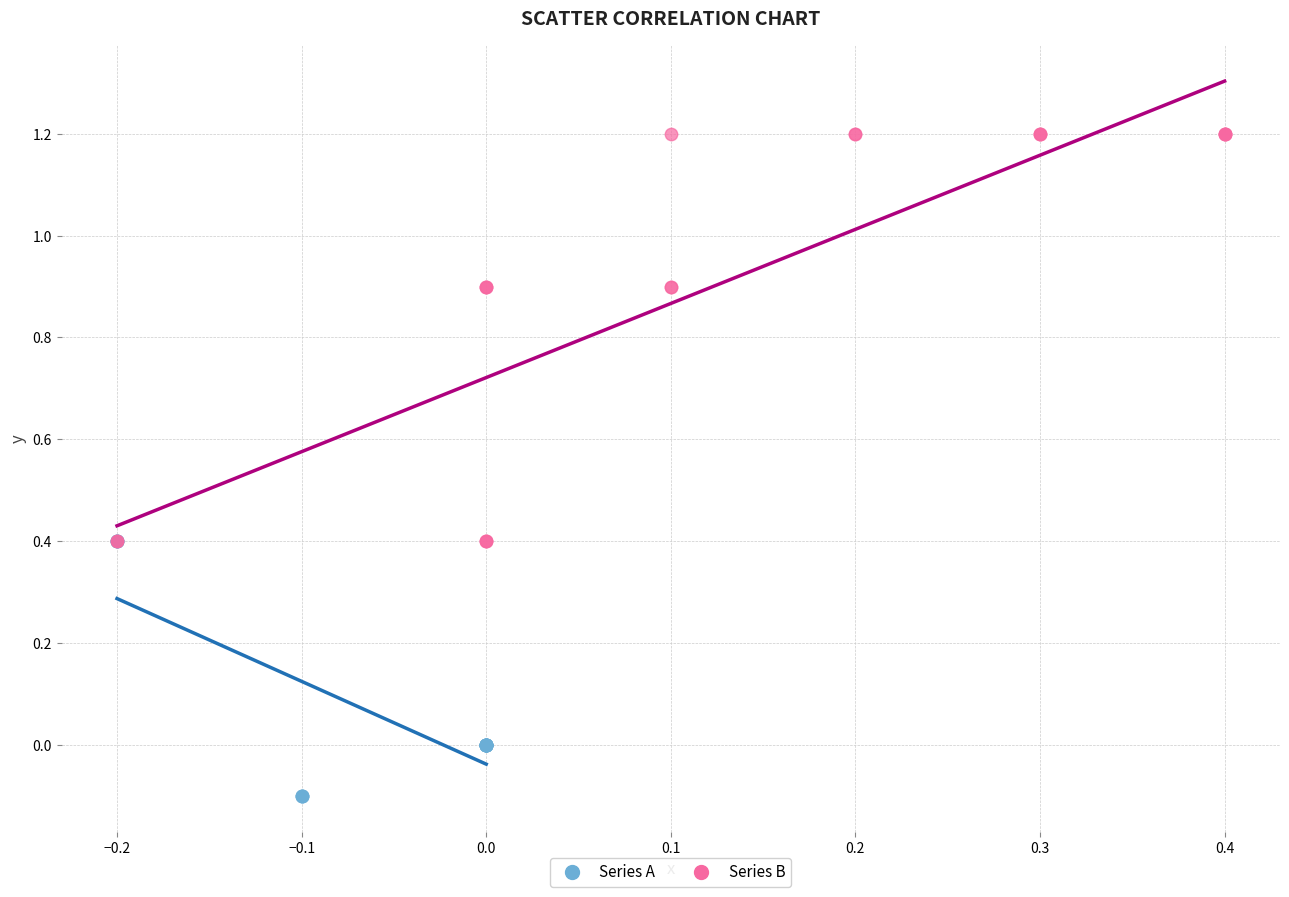

What are all the series names shown in the legend?

Series A, Series B